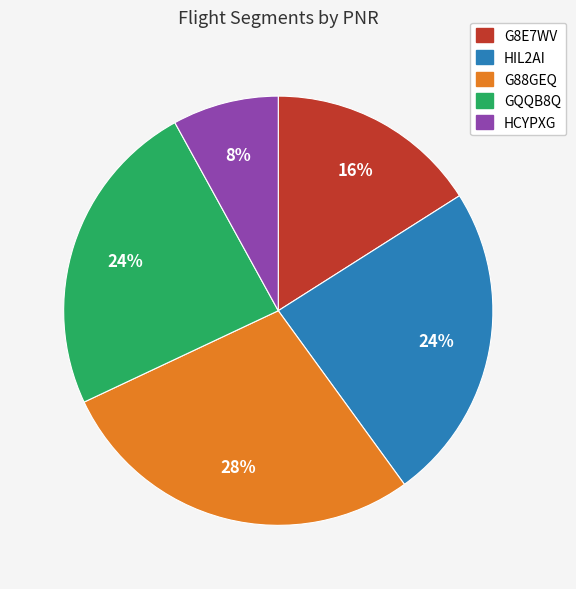

Combined, do GQQB8Q and G88GEQ account for over 50%?

Yes